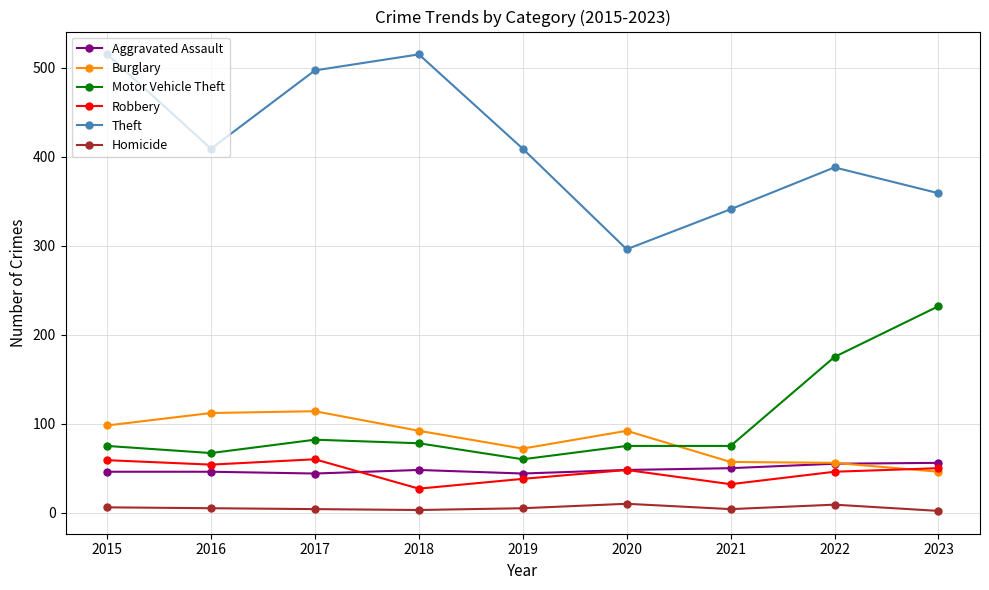

Read the Homicide value at 2021.

4